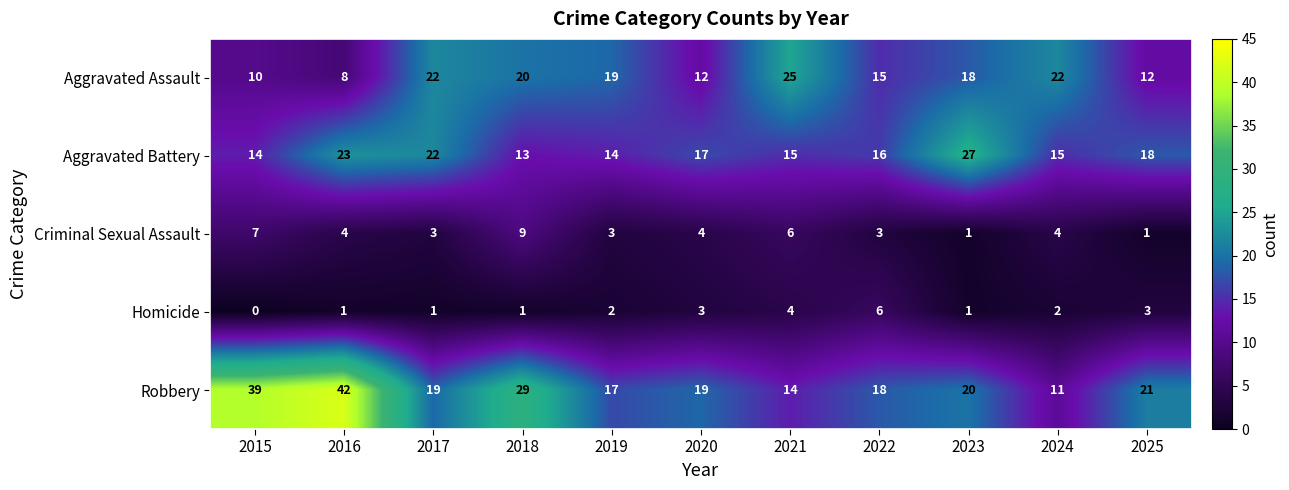

What is the difference between the maximum and minimum values in the Robbery series?

31